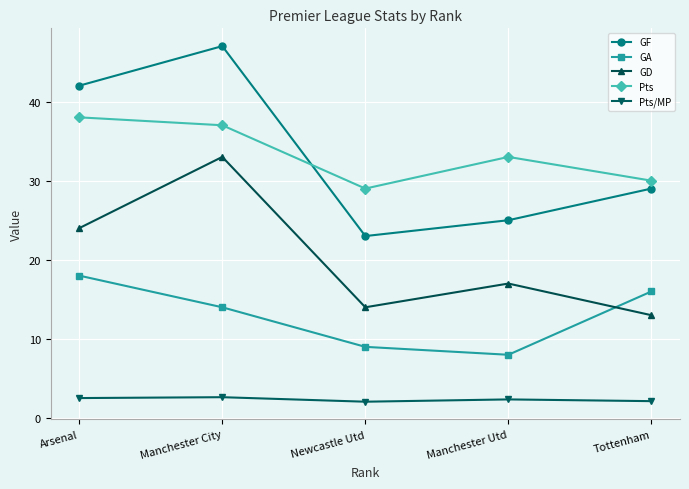

Where is the first local maximum for GF?

Manchester City